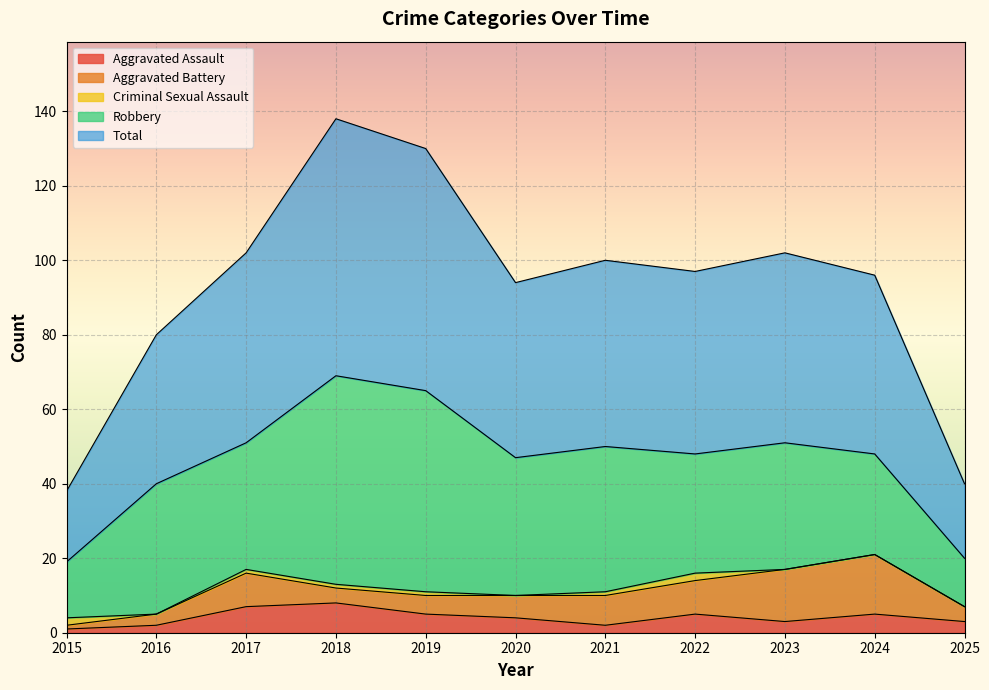

At which label does Total first exceed 49?

2017